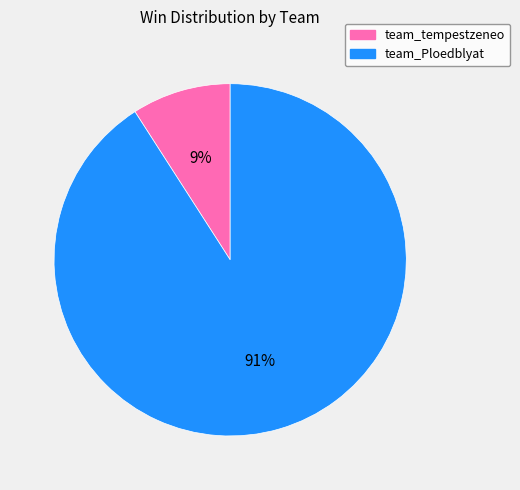

To the nearest percent, what is the difference between the team_tempestzeneo and team_Ploedblyat slice percentages?

82%